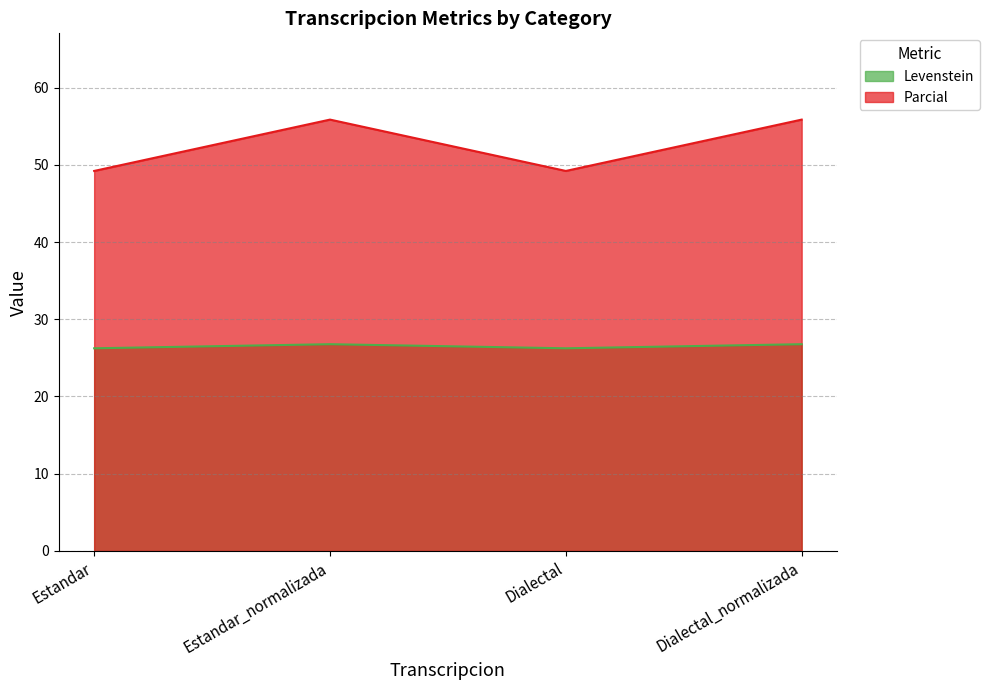

What is the highest value of the Levenstein series?

26.8